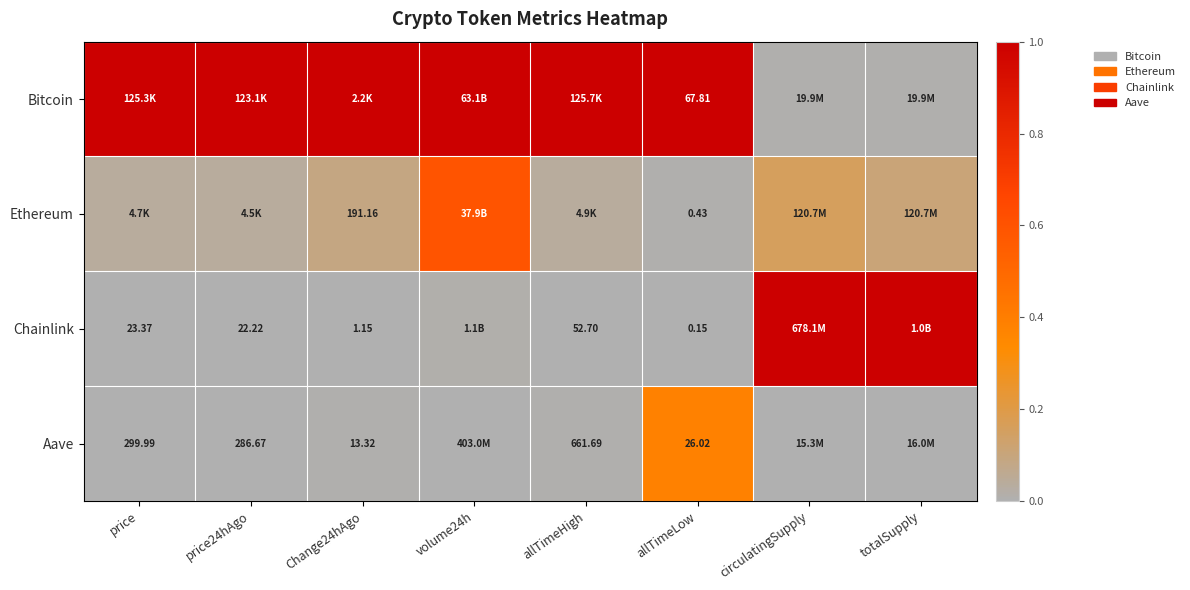

Which series has the largest total across all categories?

Bitcoin